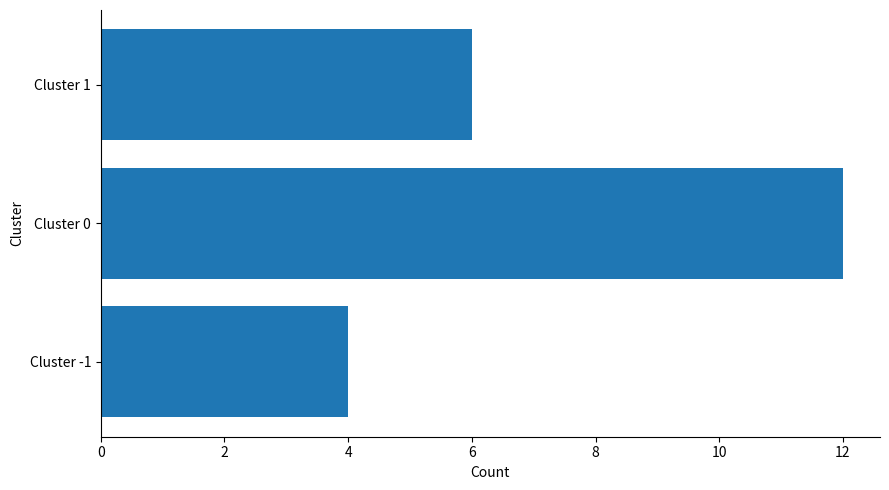

Count the number of data series in this chart.

1